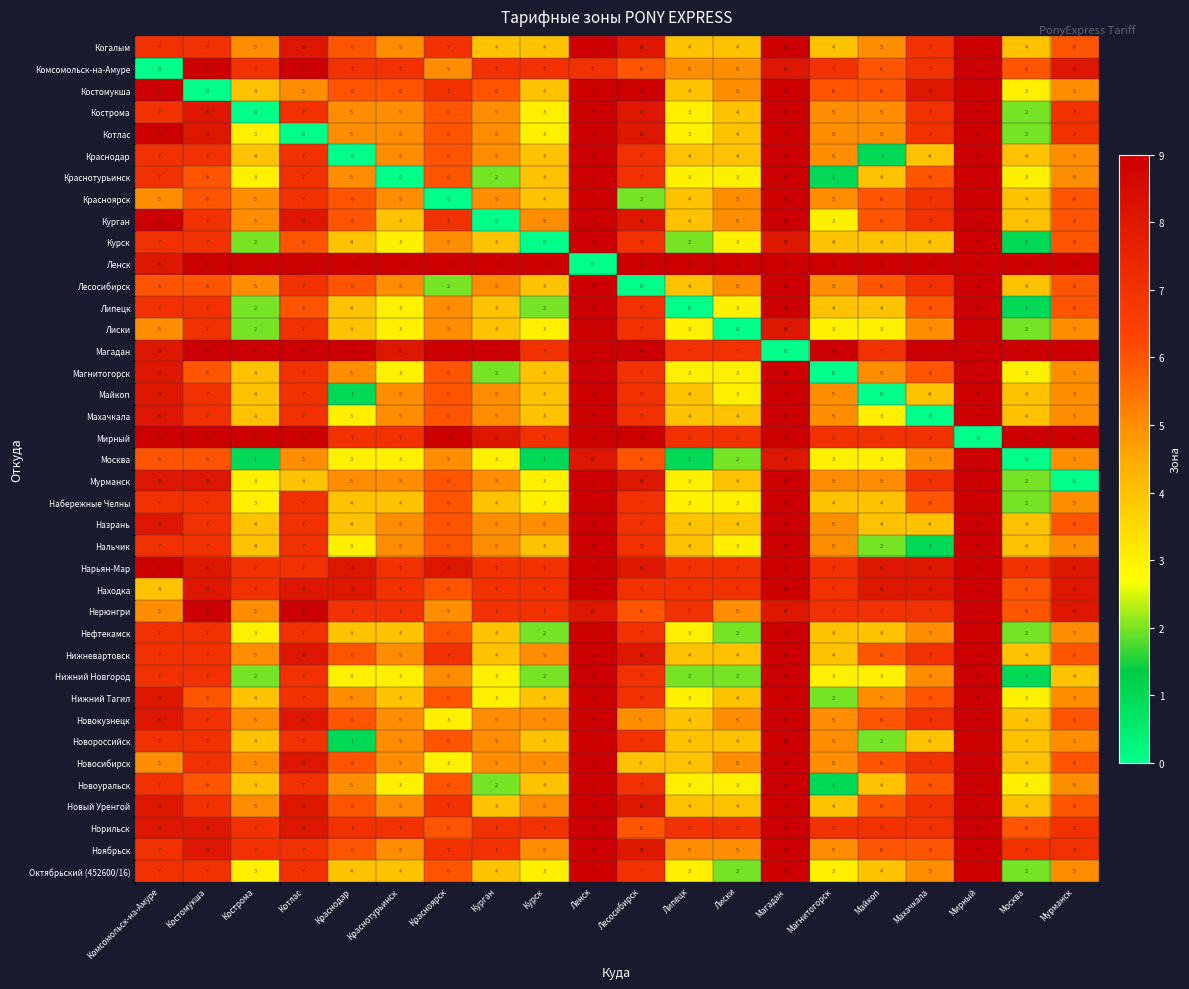

What is the maximum value for Нижневартовск?

9